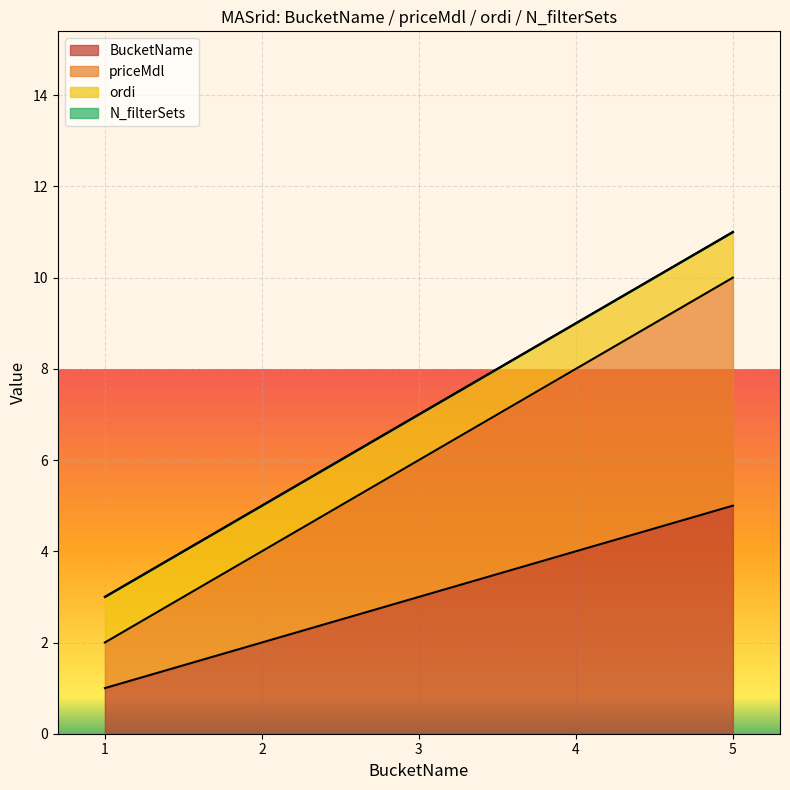

Read the BucketName value at 4.

4